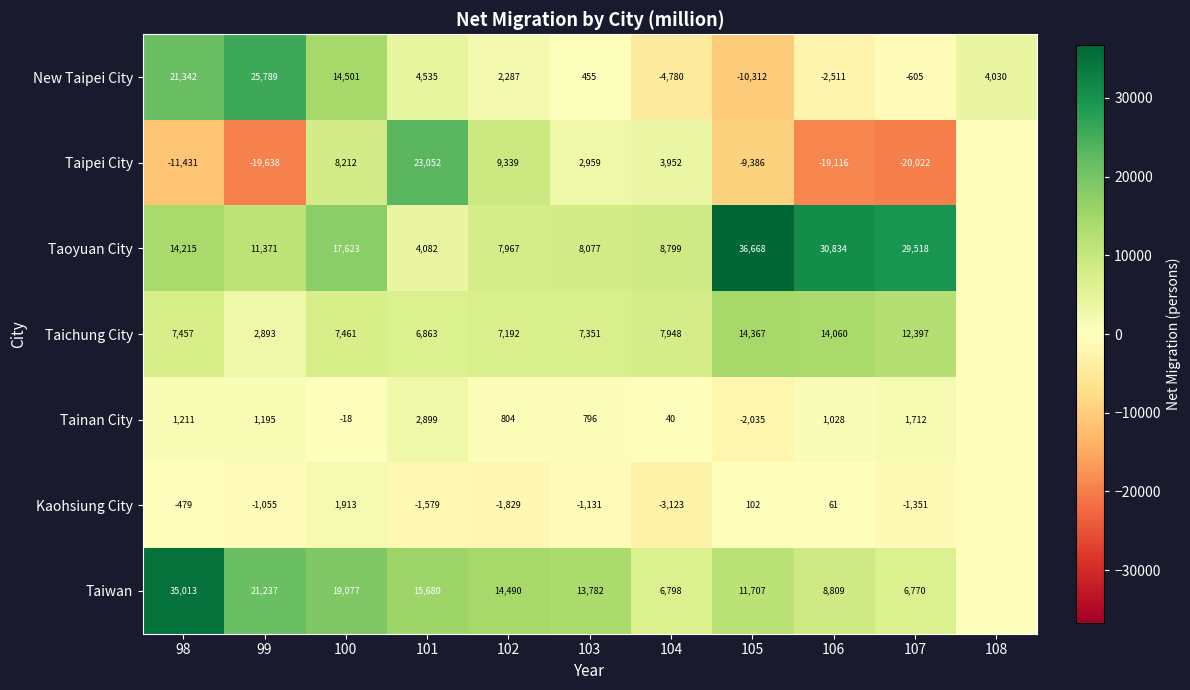

Rank the series at 100 from lowest to highest value.

Tainan City, Kaohsiung City, Taichung City, Taipei City, New Taipei City, Taoyuan City, Taiwan